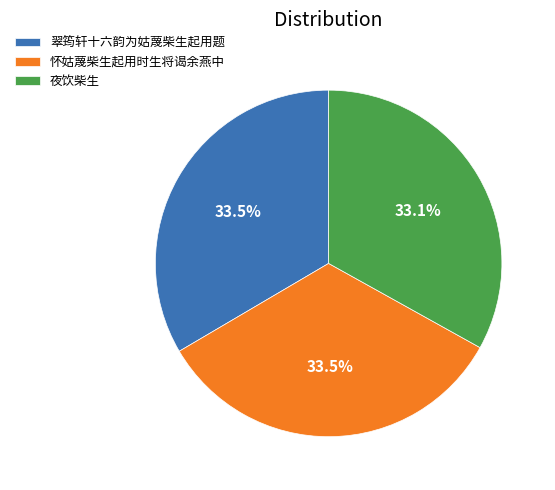

Does 夜饮柴生 account for over 50% of the chart?

No